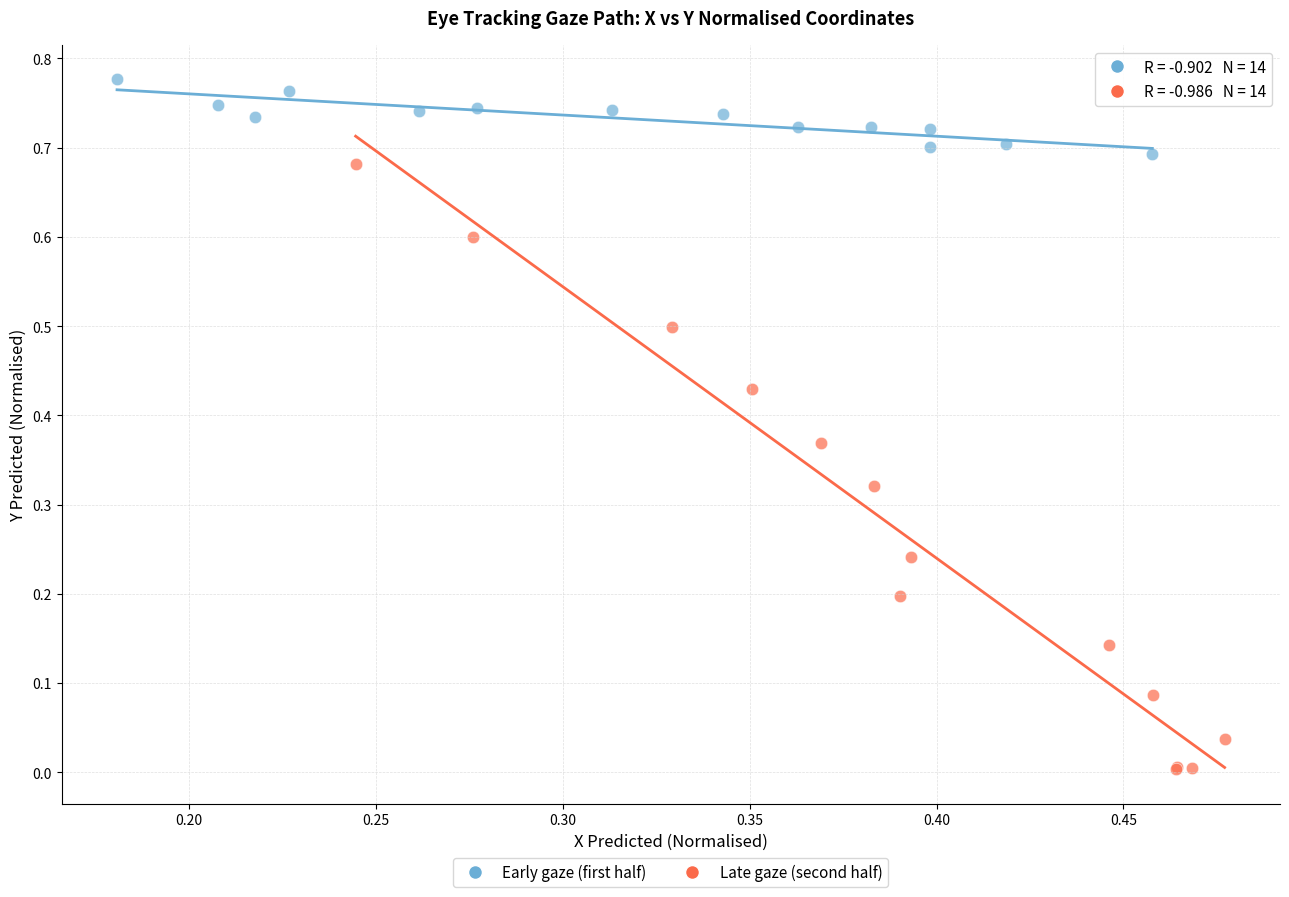

Which series has the widest spread of Y values?

Late gaze (second half)